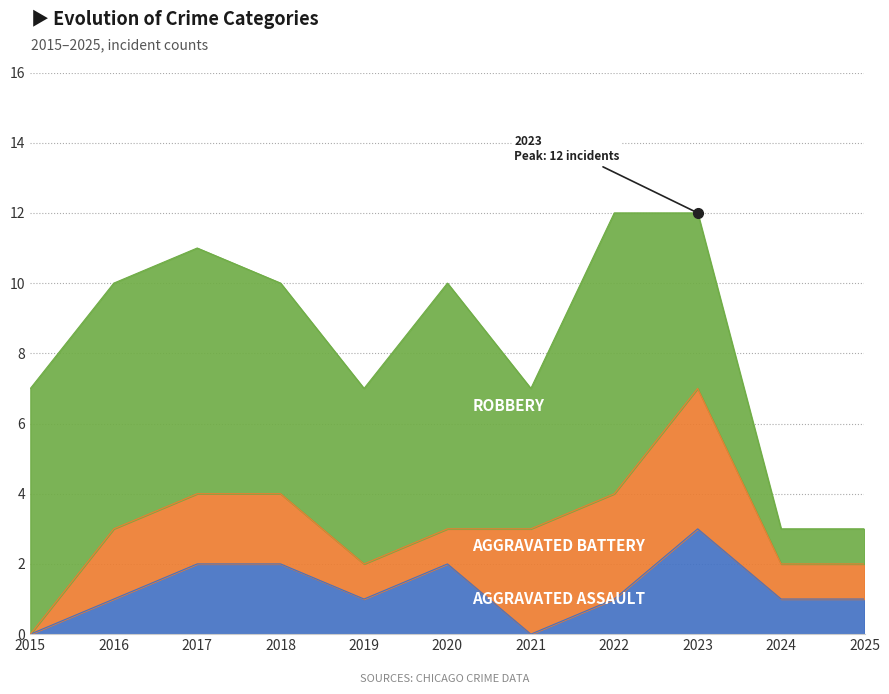

What are all the series names shown in the legend?

Aggravated Assault, Aggravated Battery, Robbery